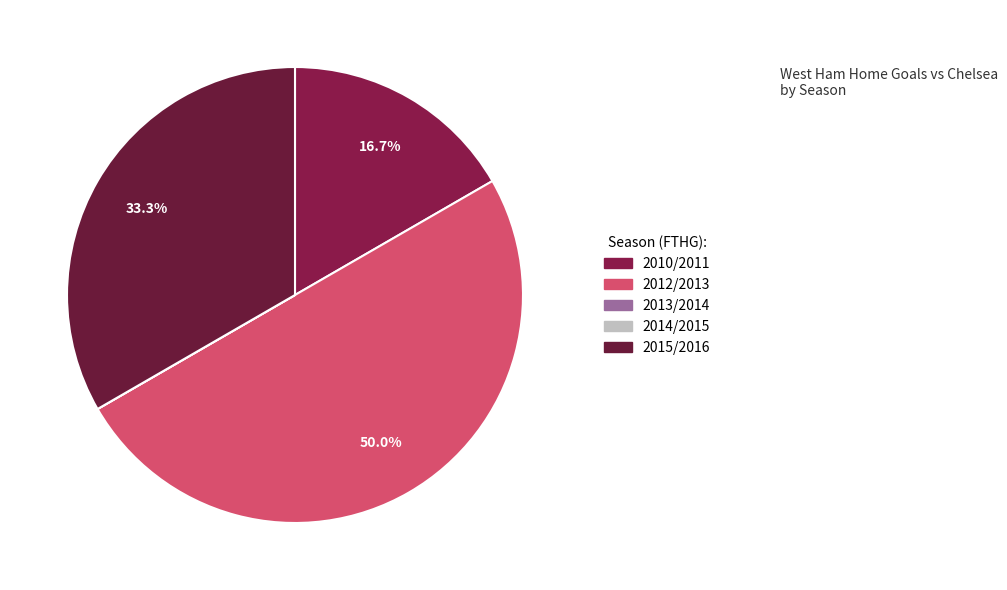

To the nearest percent, what is the difference between the 2010/2011 and 2013/2014 slice percentages?

17%